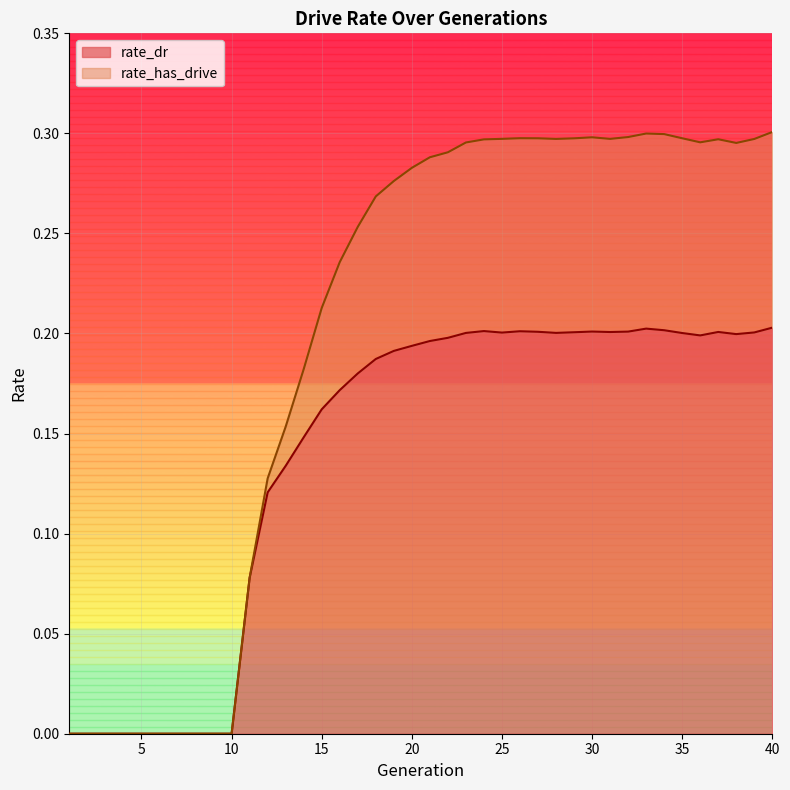

Does the chart display data point markers on the line(s)?

No